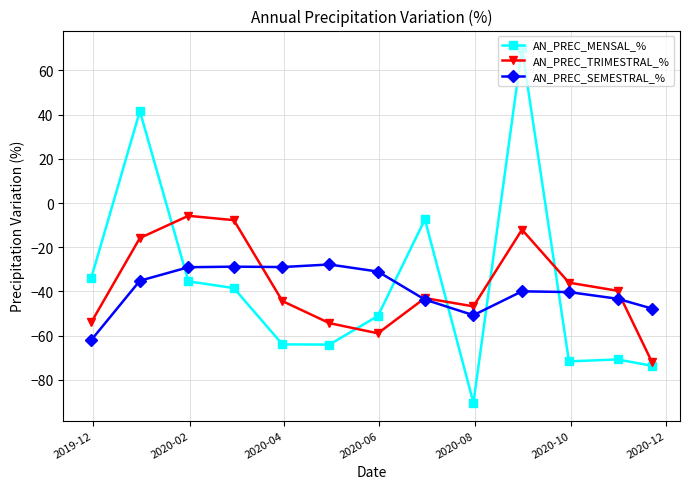

What is the value of the AN_PREC_SEMESTRAL_% point at the 11th from the left?

-40.3